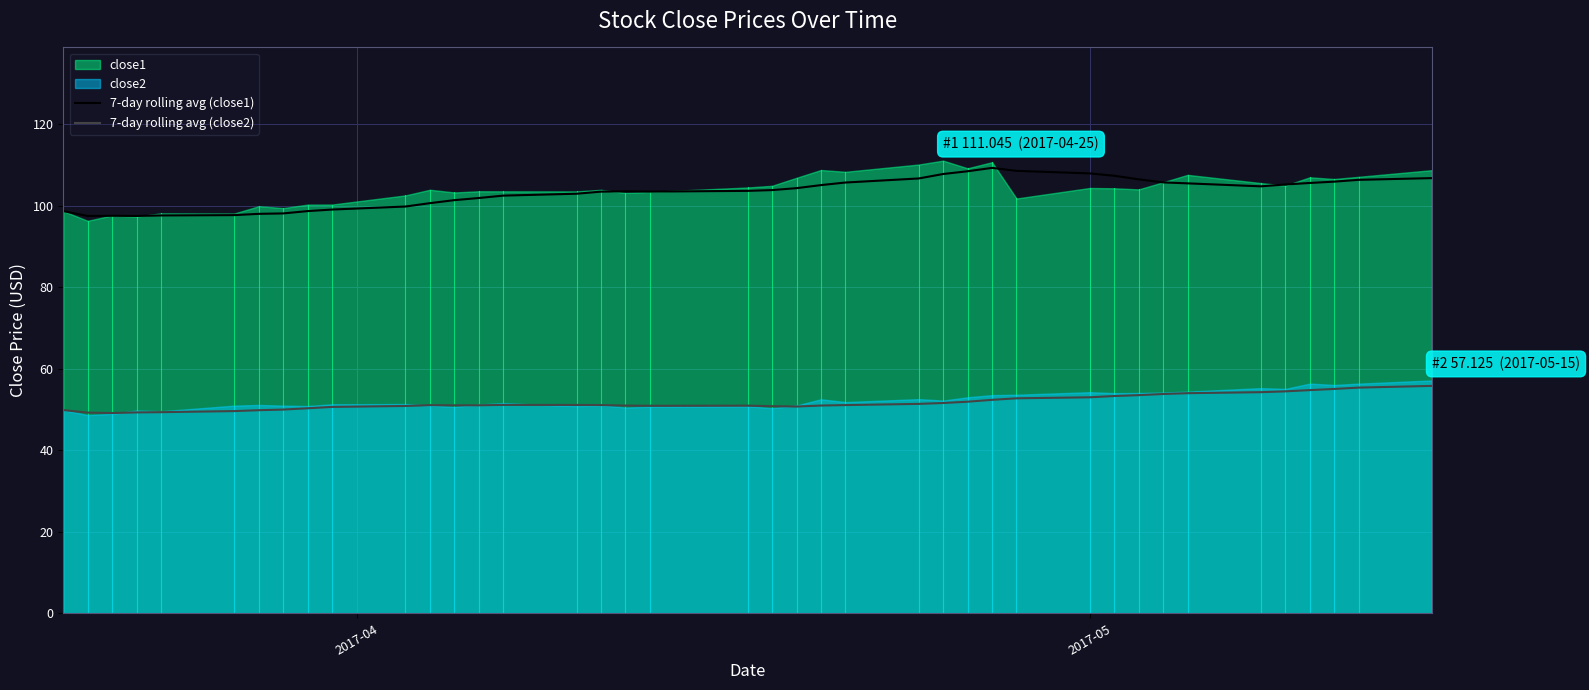

How many lines are shown in the chart?

2